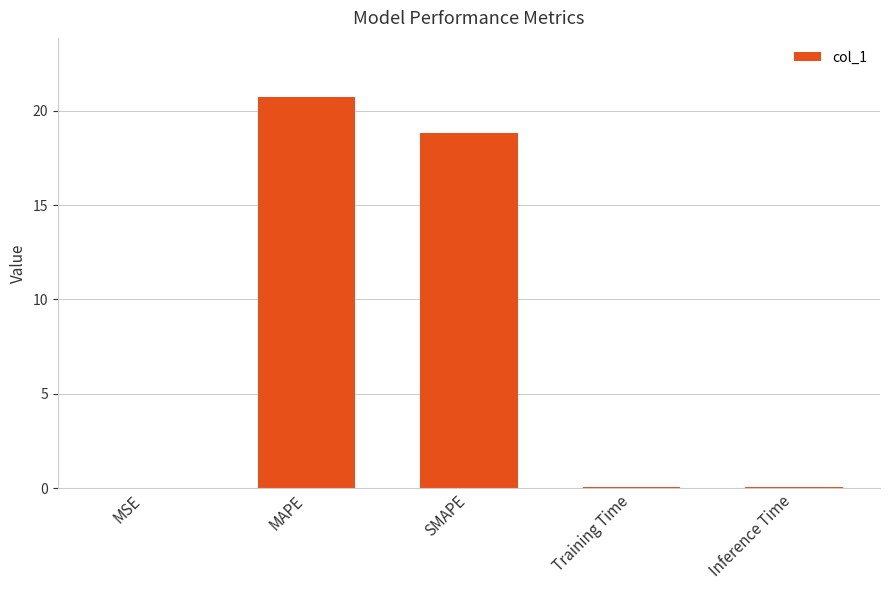

At which category does the chart reach its peak across all series?

MAPE